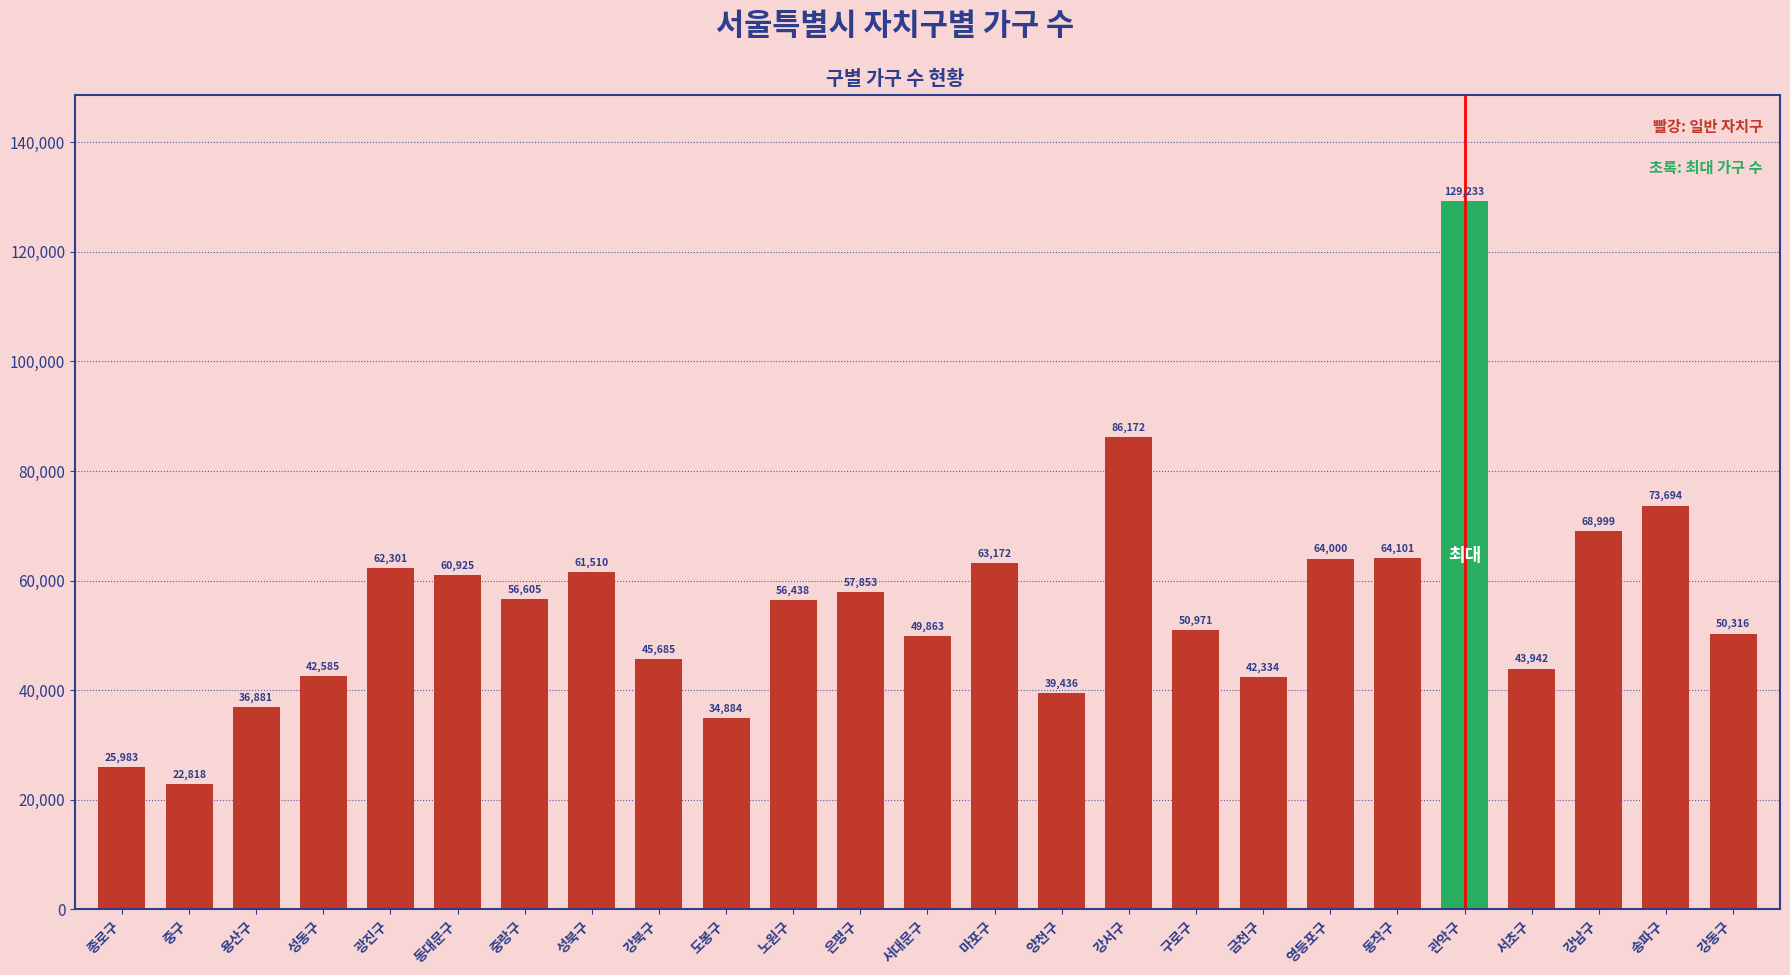

Count the number of categories in the chart.

25